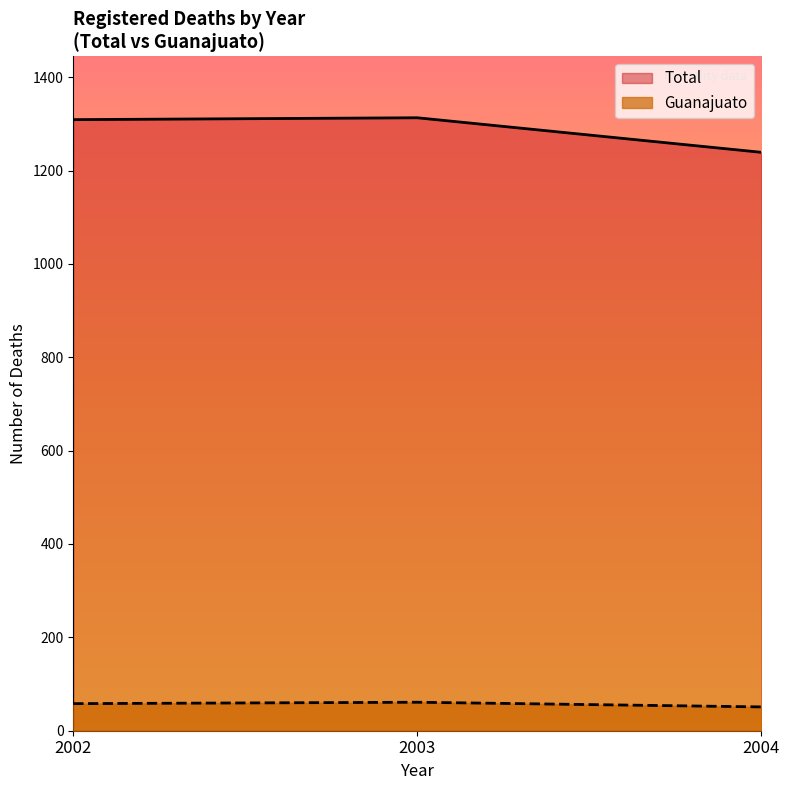

True or false: Total has more than 0 interior local peaks.

True